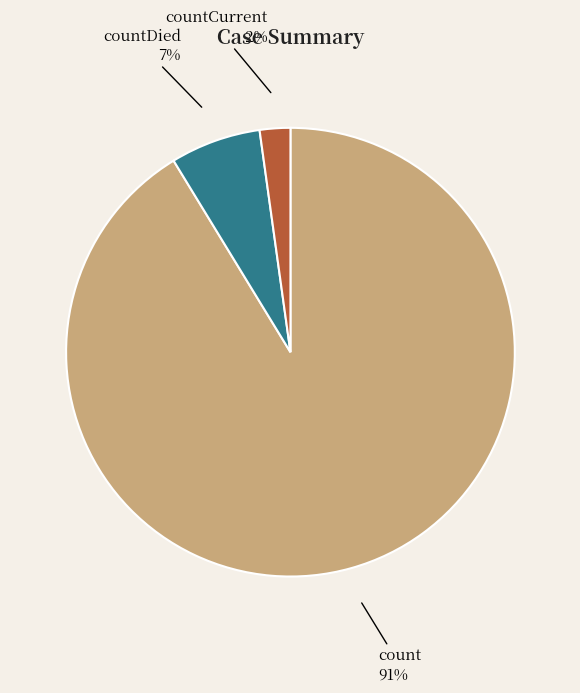

Does count account for over 50% of the chart?

Yes